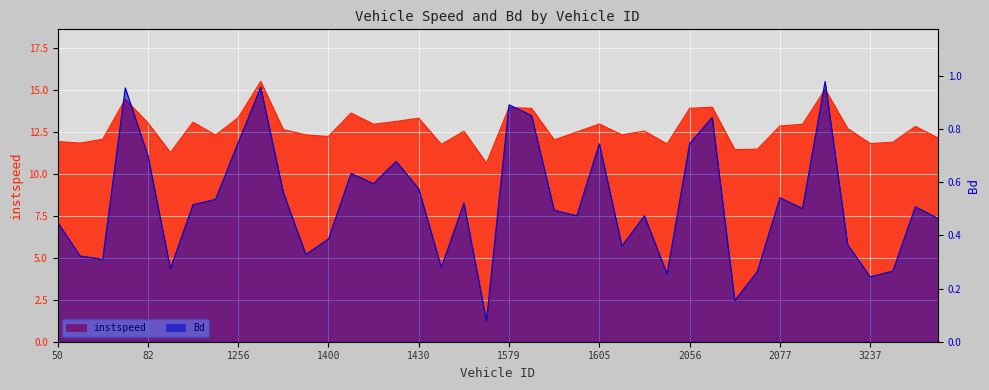

Which series has the widest spread of values?

instspeed